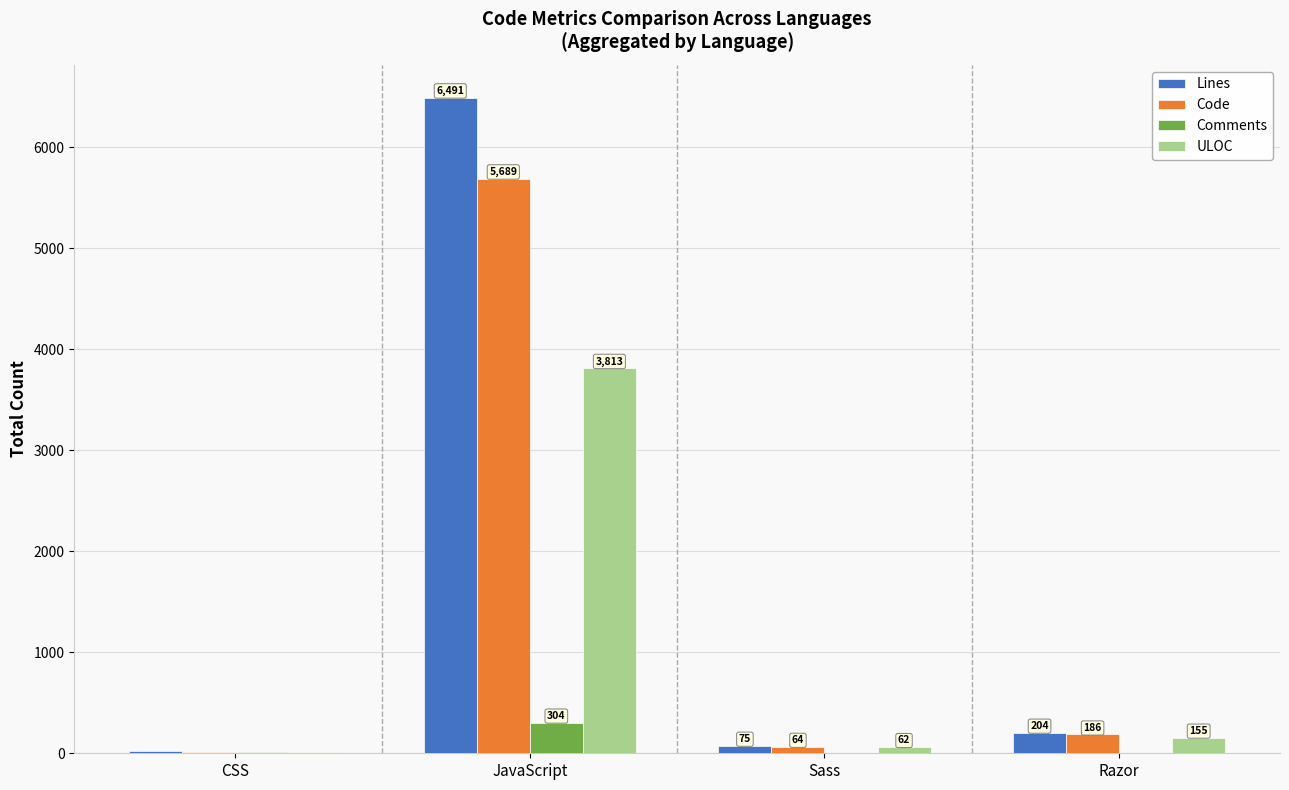

At which label does Code reach its peak?

JavaScript